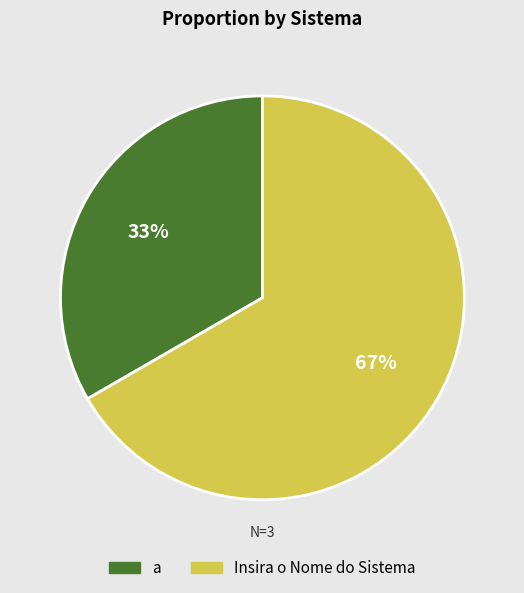

To the nearest percent, what is the average slice percentage?

50%